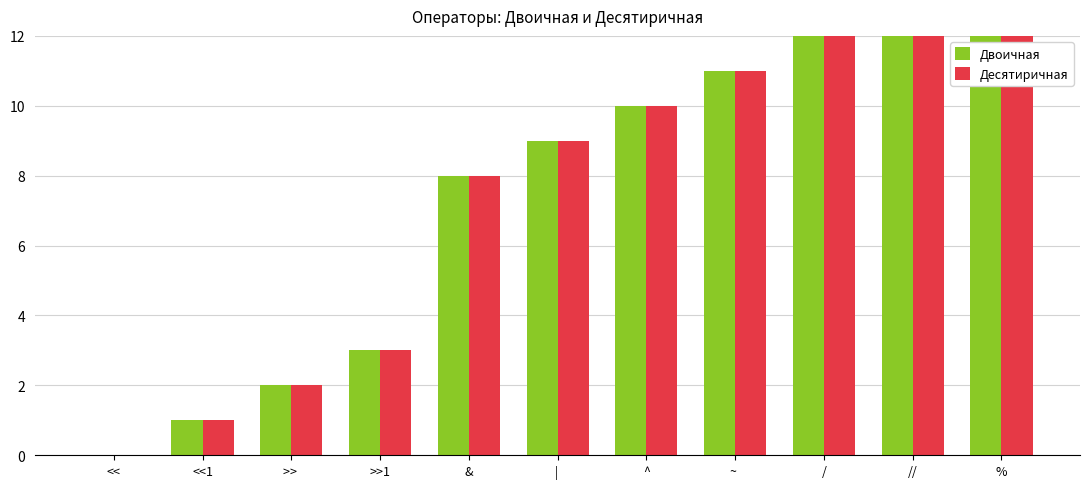

What are all the series names shown in the legend?

Двоичная, Десятиричная